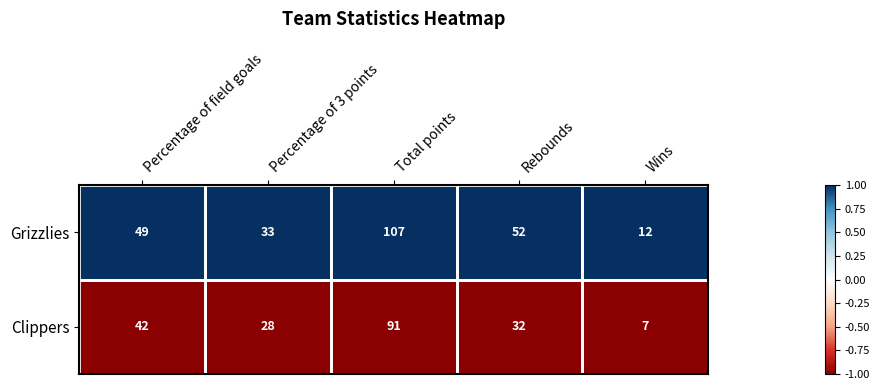

List the series in order of their overall mean, lowest first.

Clippers, Grizzlies